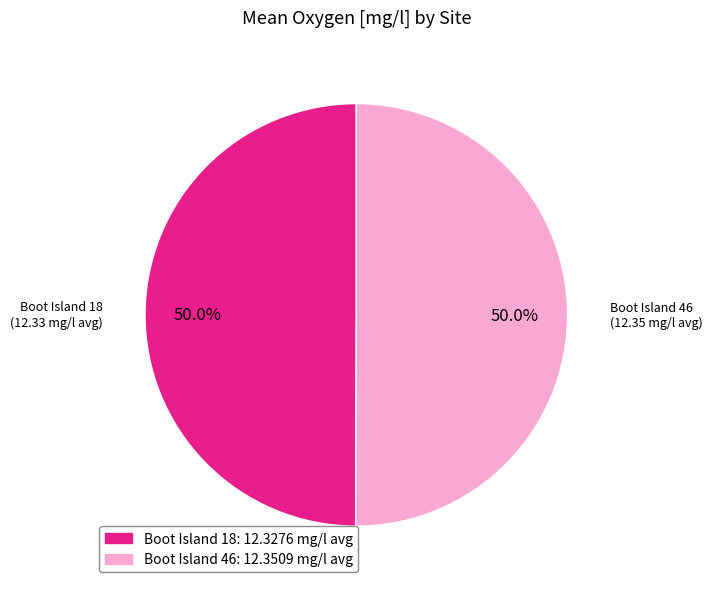

Rank the categories by value from highest to lowest.

Boot Island 46, Boot Island 18